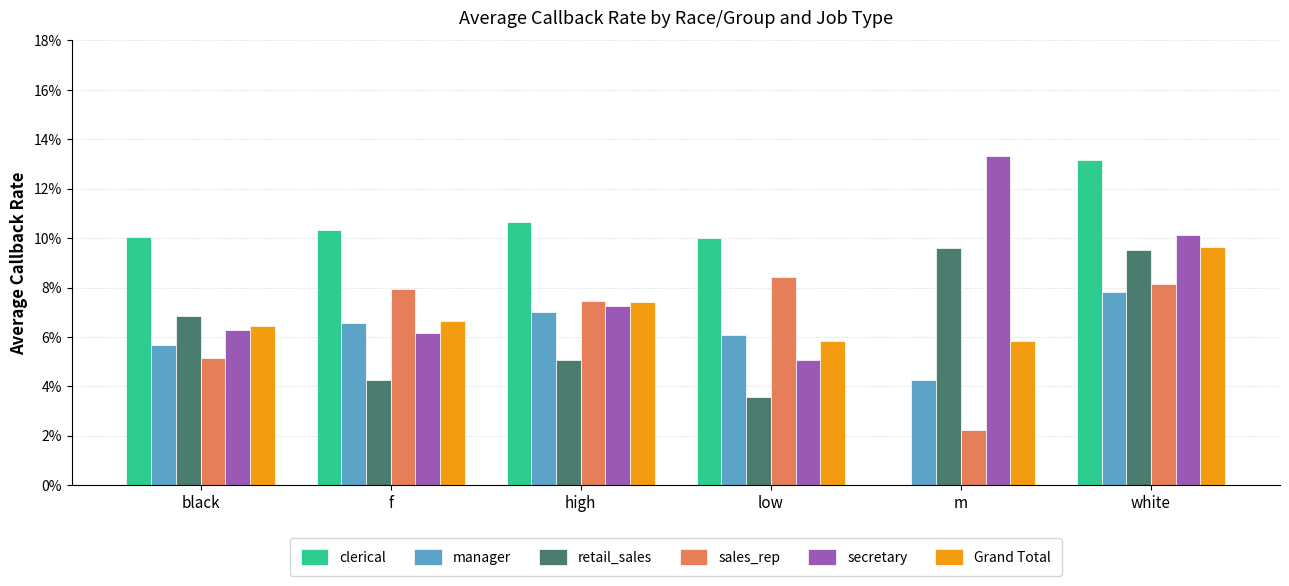

Does the chart contain stacked bars?

No